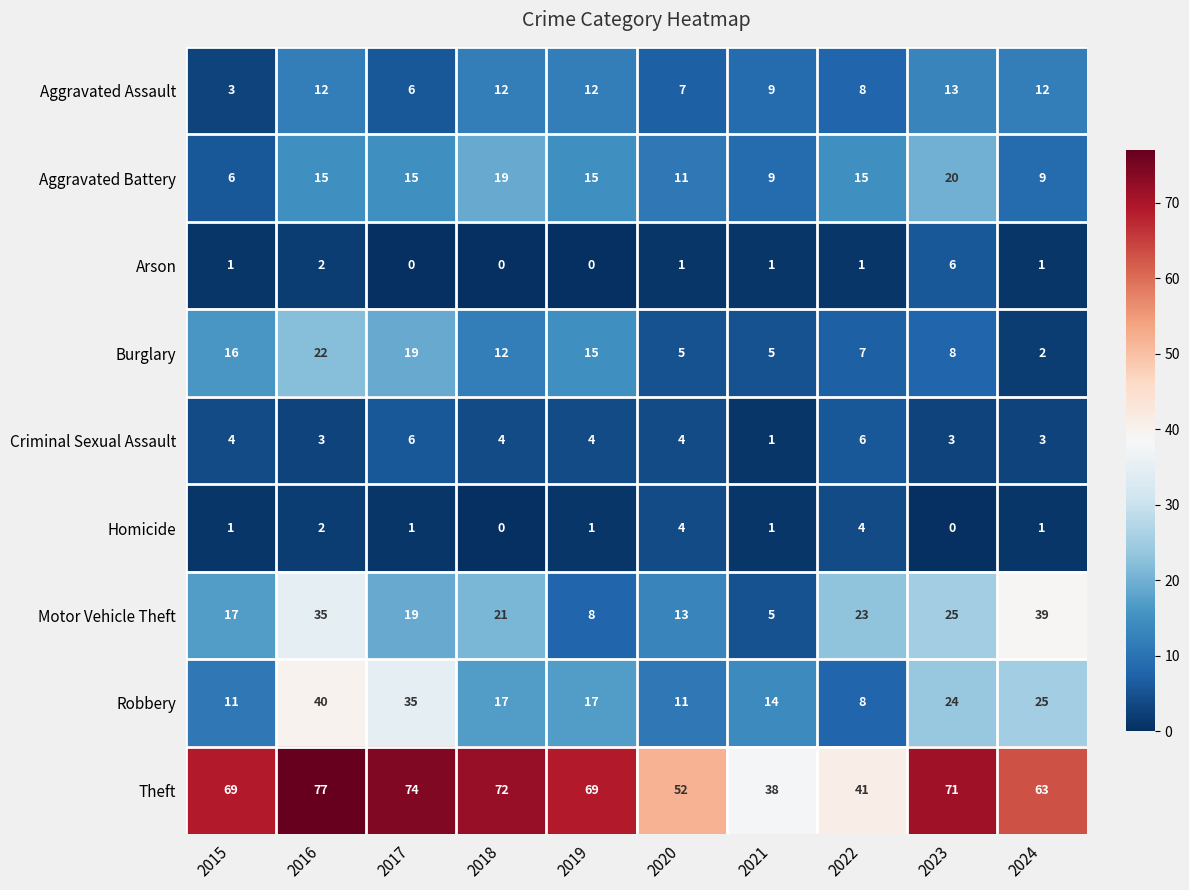

At which label is Homicide closest to 2?

2016